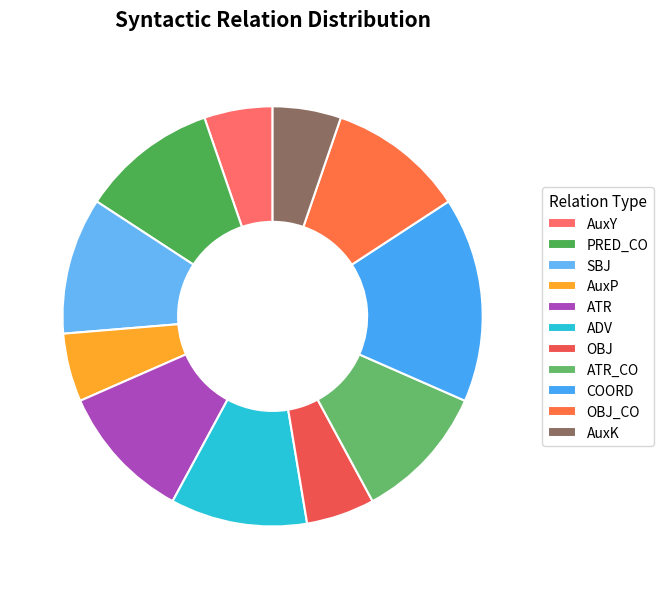

How many segments does this pie chart have?

11